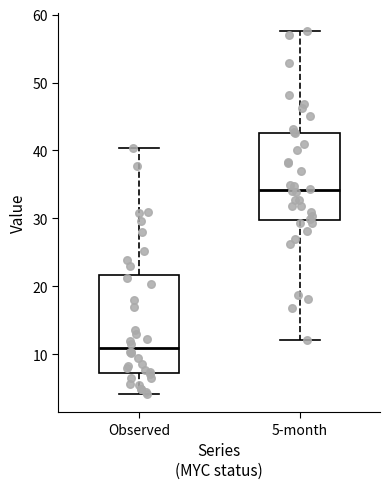

Reading left to right, read every box against the y-axis: the position of its median line, the range the box covers, and the ends of its whiskers. The values are not printed on the chart, so give them approximately, as read against the axis.

Observed: median 11, box 7 to 22, whiskers 4 to 40
5-month: median 34, box 30 to 43, whiskers 12 to 58